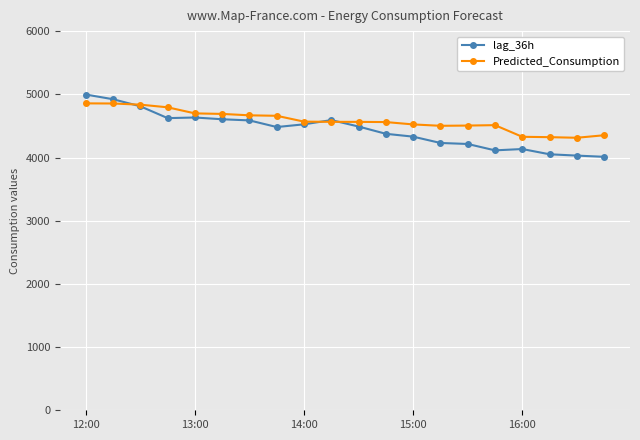

What is the sum of all Predicted_Consumption values?

91668.9